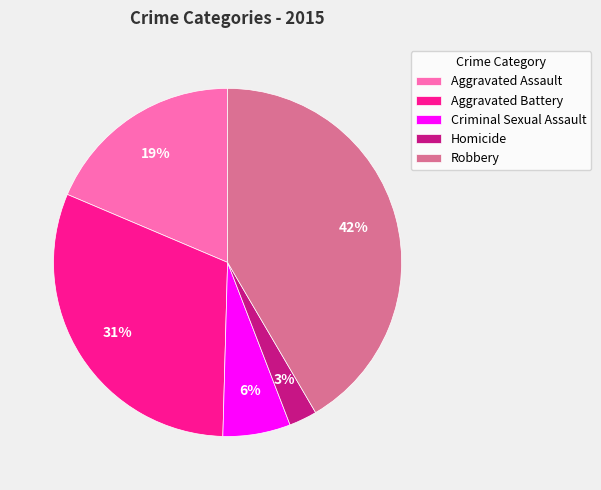

How many segments does this pie chart have?

5